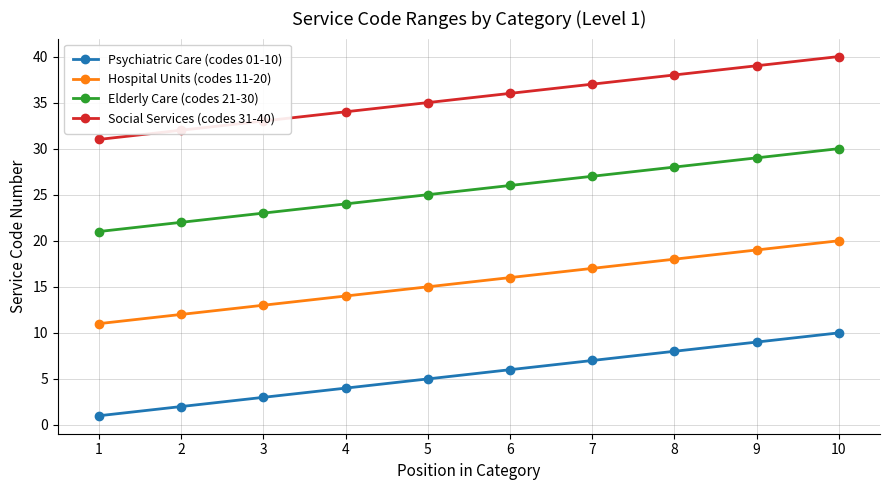

True or false: Hospital Units (codes 11-20) has a value of 7 at 8.

False